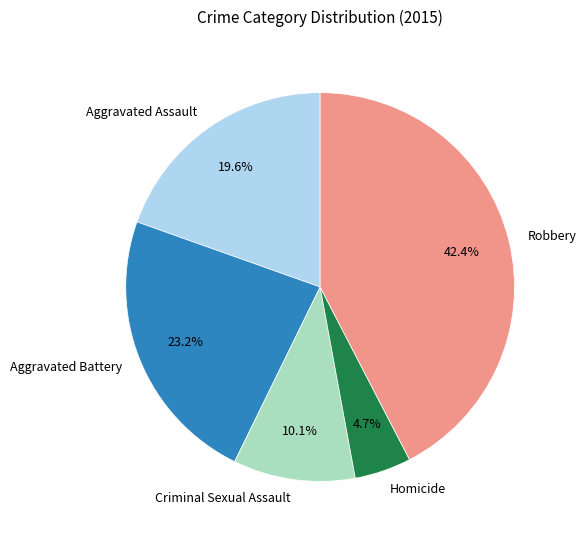

Between Robbery and Homicide, which is larger?

Robbery